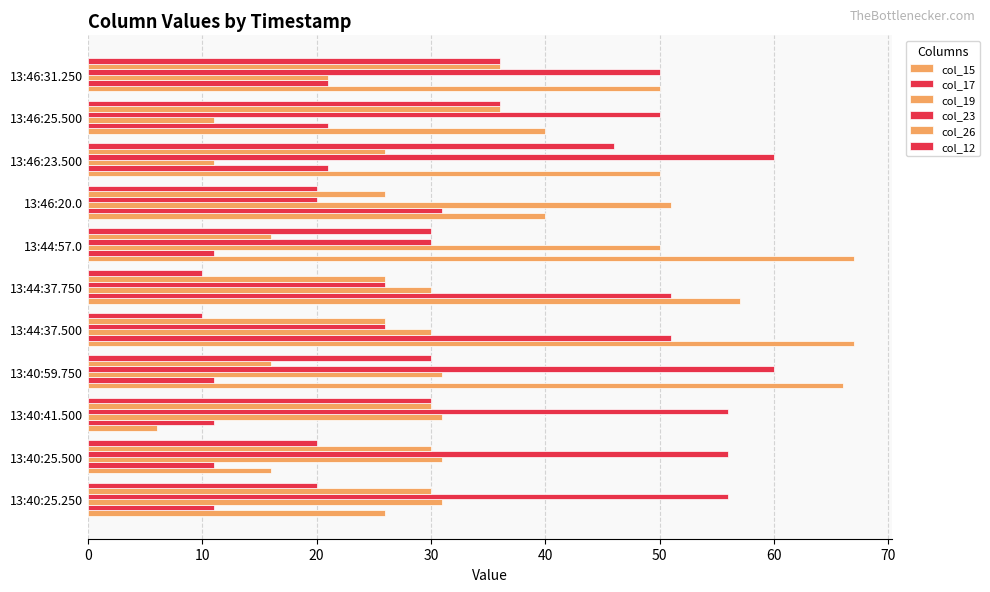

How many distinct data groups are displayed?

6